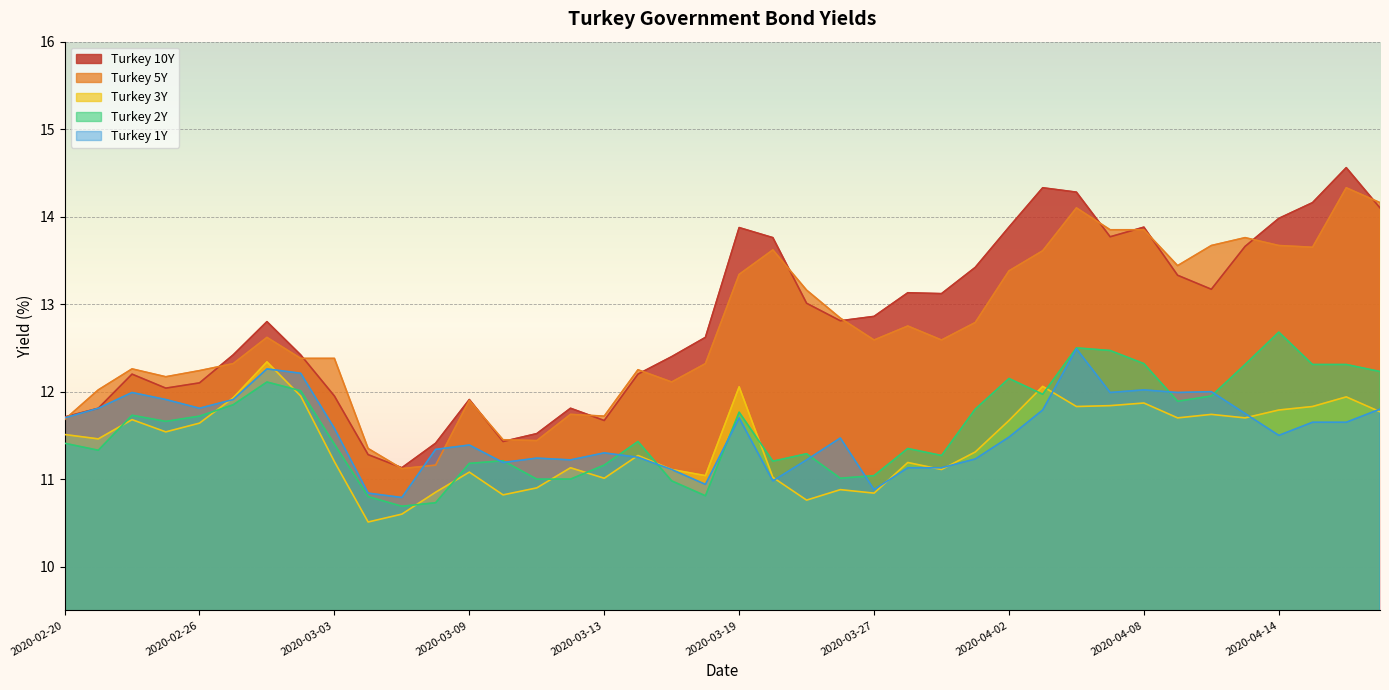

Does the chart display data point markers on the line(s)?

No